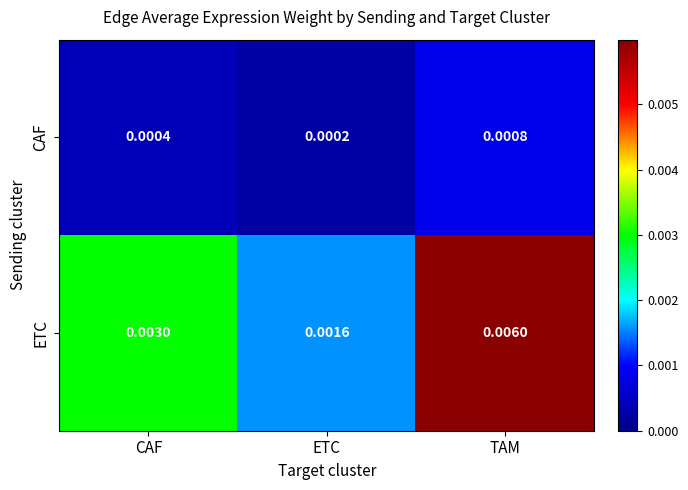

At CAF, list the series in order from smallest to largest.

CAF, ETC